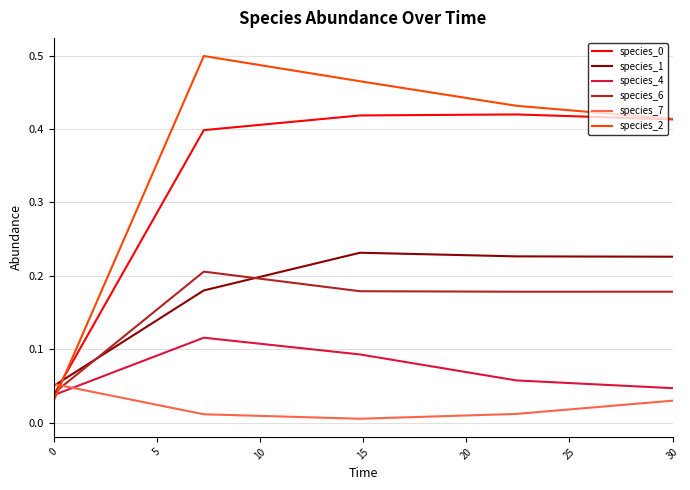

After their last crossing, which series has the higher values: species_2 or species_1?

species_2